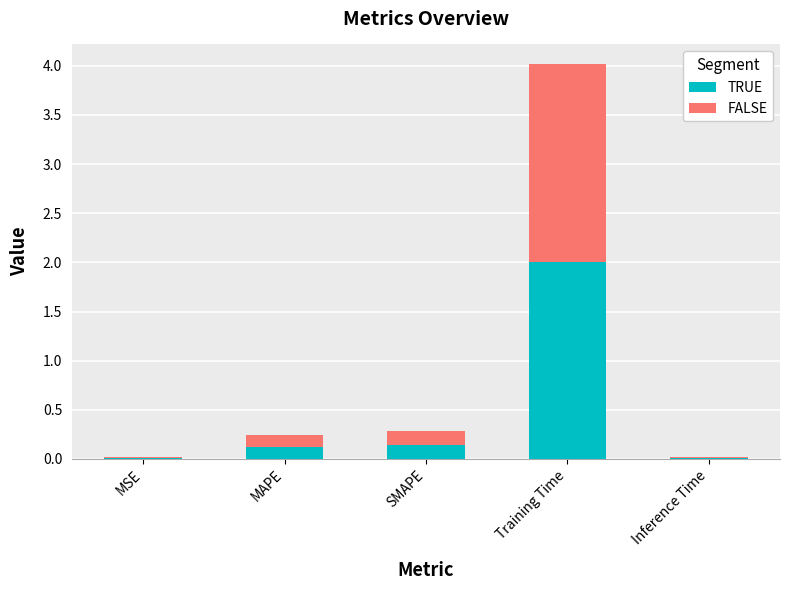

Is it true that TRUE equals 0.1 at SMAPE?

True